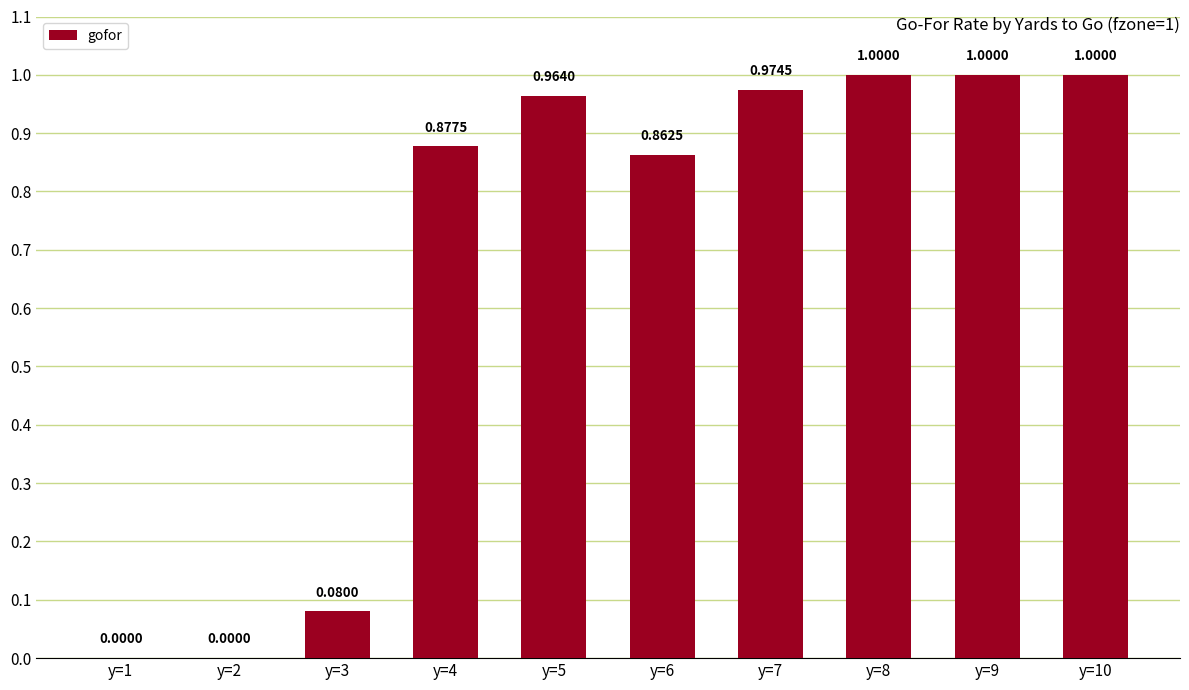

Between y=2 and y=10, which is larger?

y=10